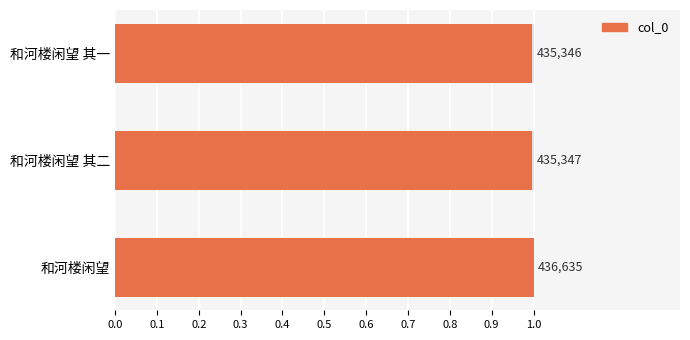

How many distinct data groups are displayed?

1